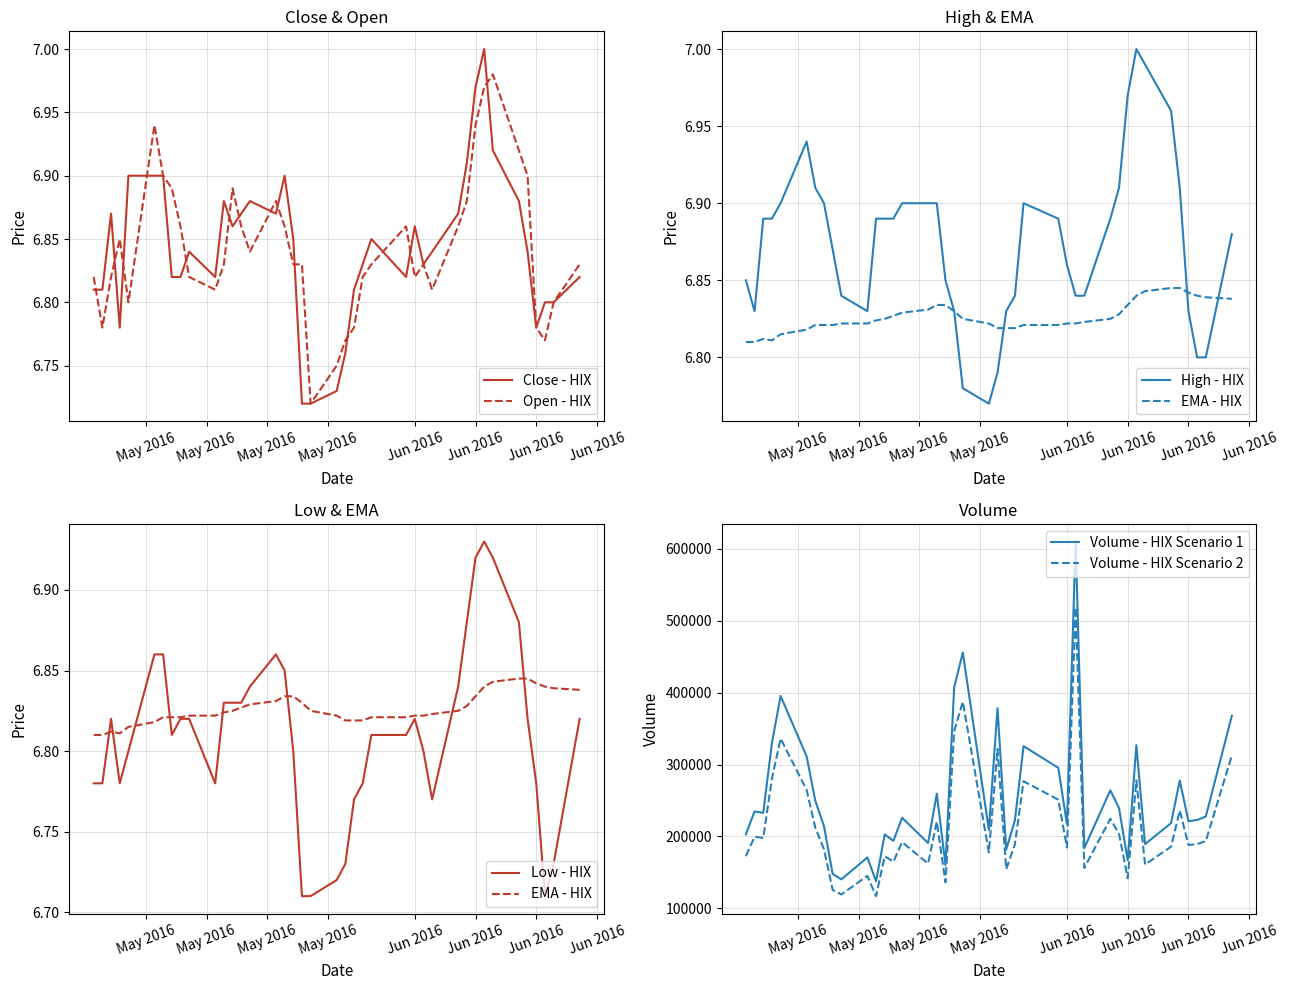

What position from the left is volume?

6